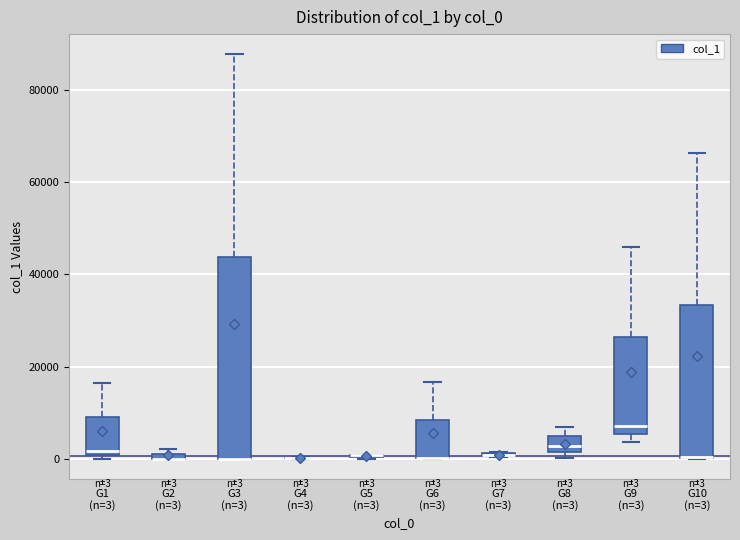

Which box is the tallest, from its lower edge to its upper edge?

G3 (n=3)